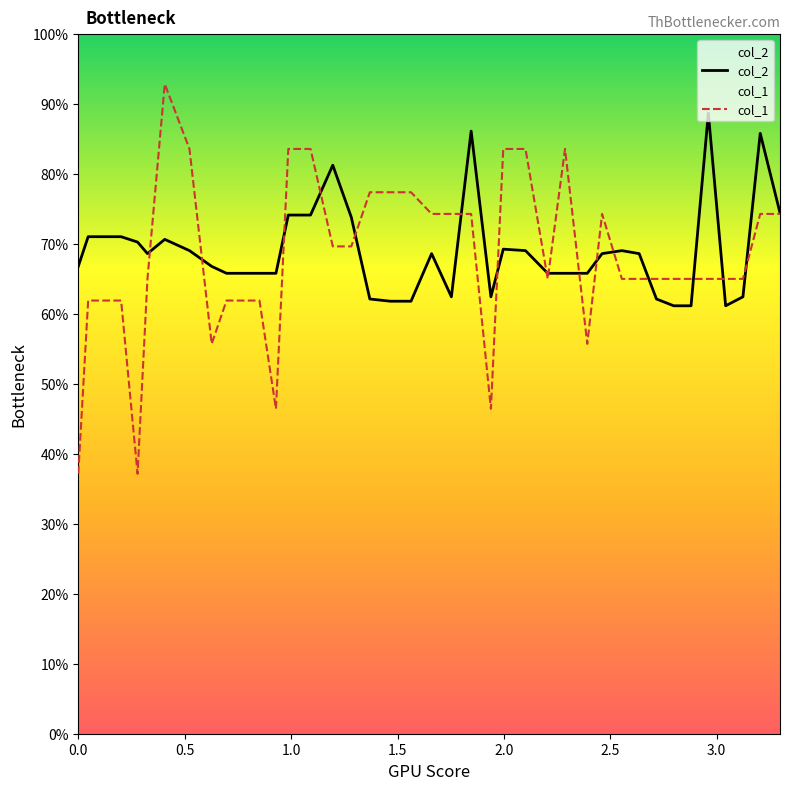

What is the greatest value displayed?

92.9